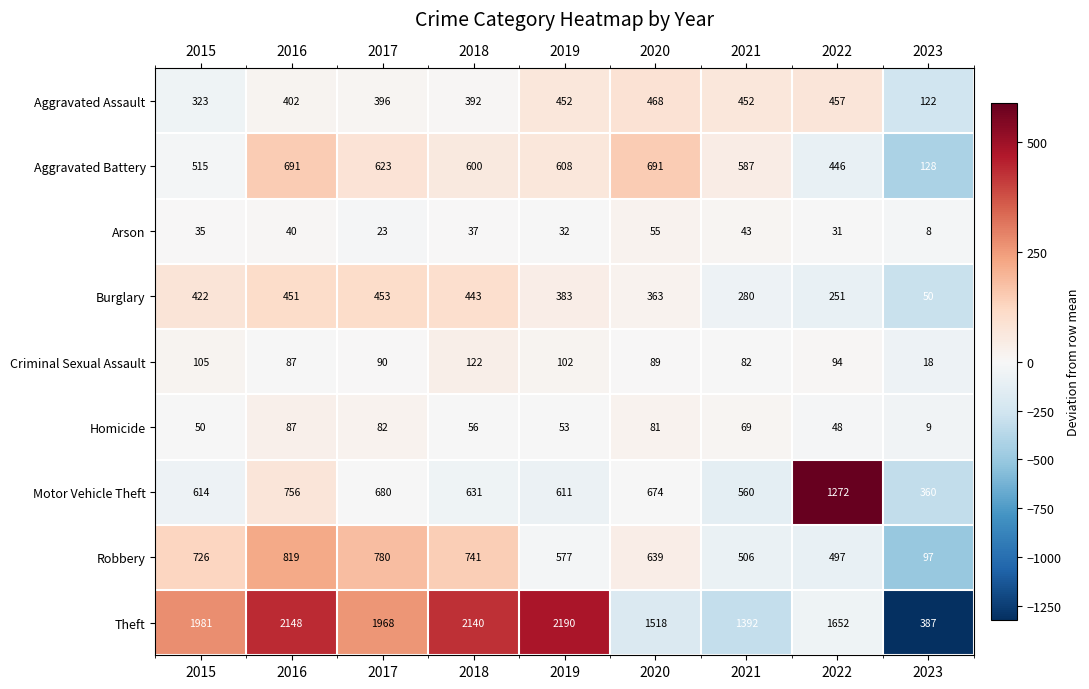

How many values in the Criminal Sexual Assault series are below 90?

4